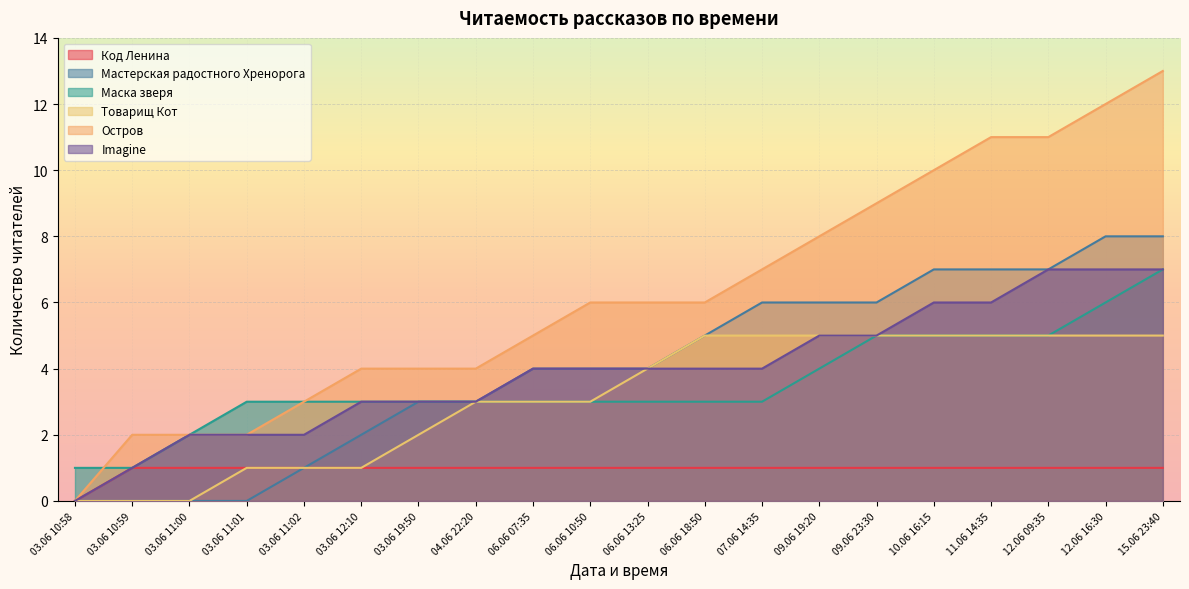

What is the difference between the highest and lowest values at 10.06 16:15?

9